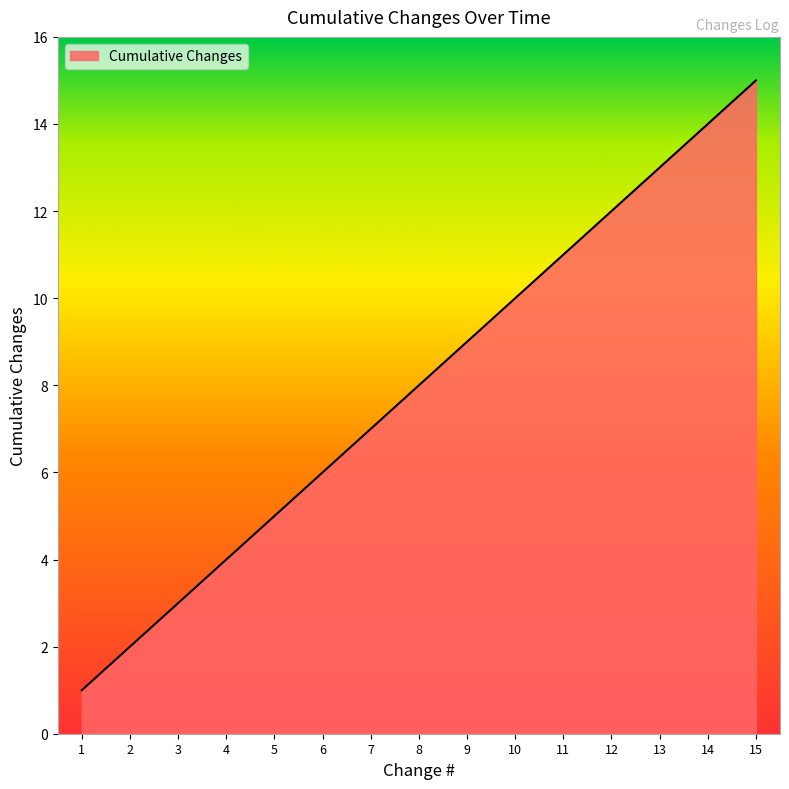

Which label corresponds to the smallest value in the chart?

1